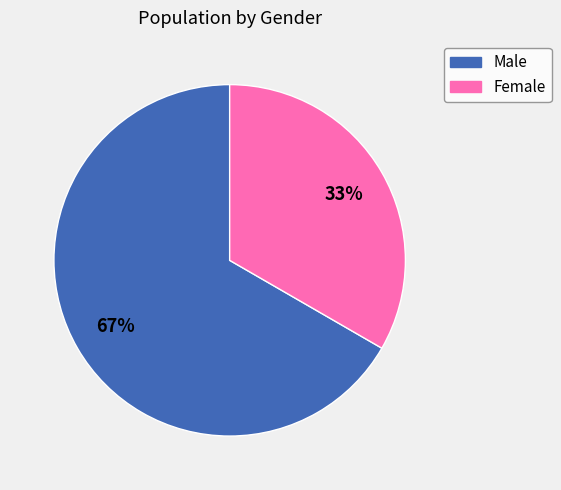

True or false: Male accounts for 67% of the total.

True